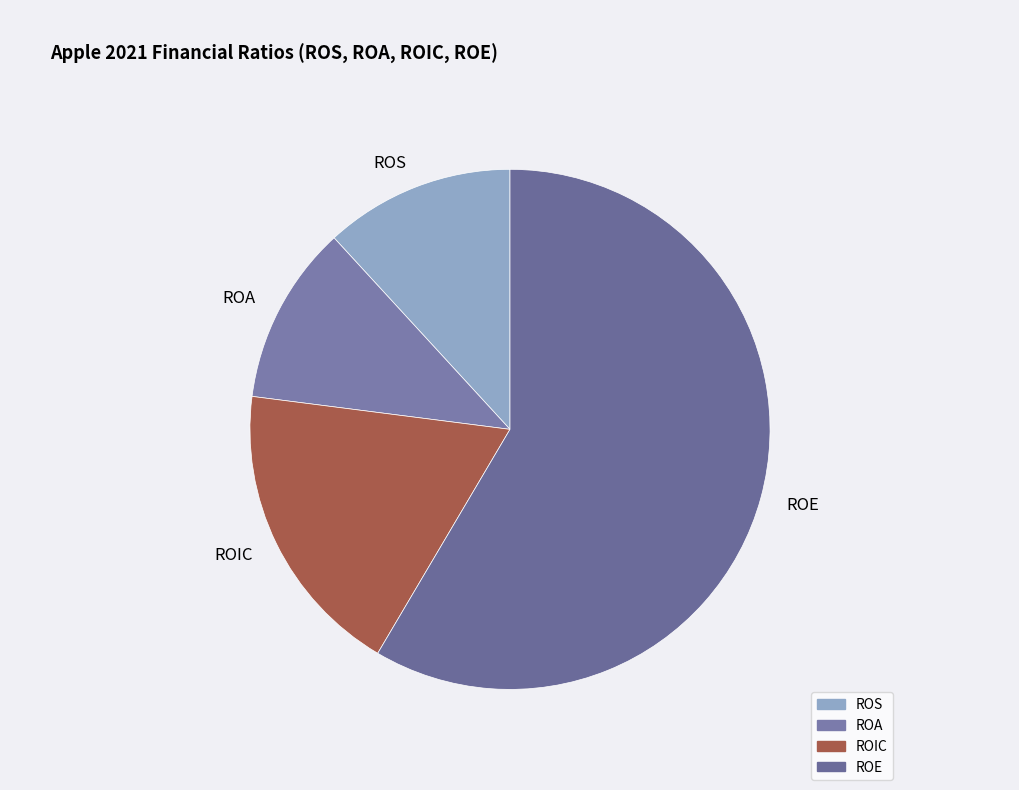

Rank the categories by value from lowest to highest.

ROA, ROS, ROIC, ROE